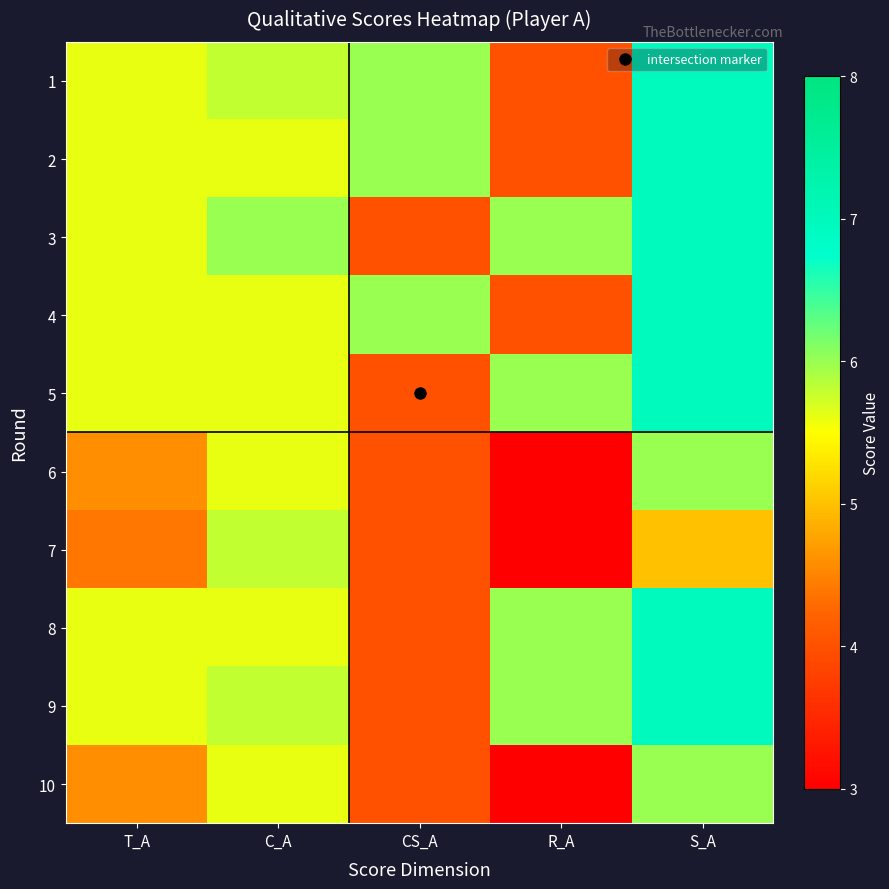

What is the spread (max minus min) of values at R_A?

3.0